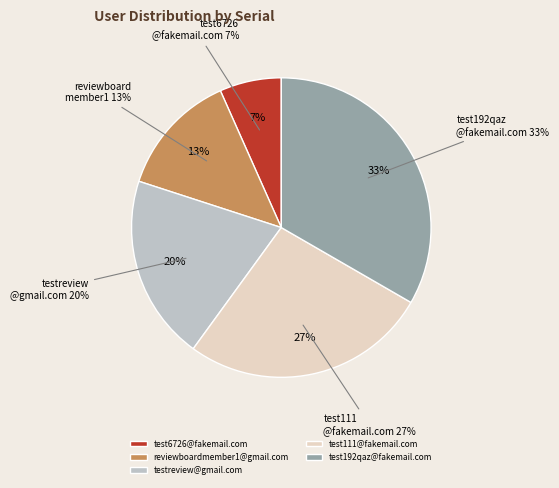

What percentage do testreview@gmail.com and test111@fakemail.com together represent?

46.7%